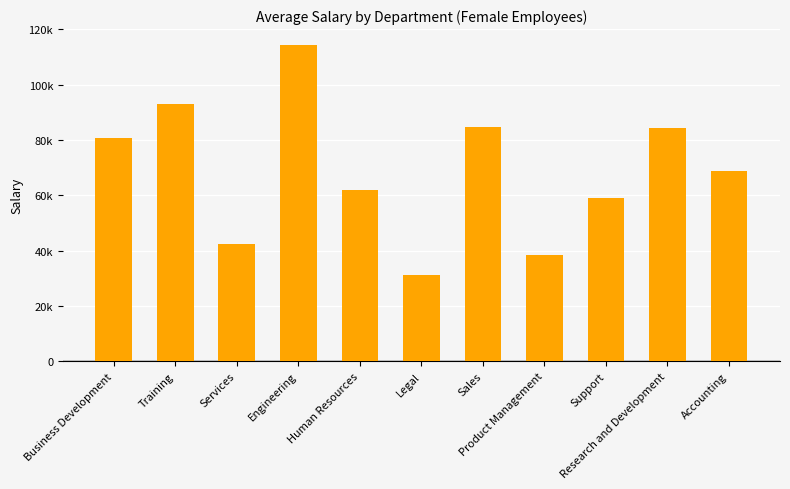

Rank the categories by value from lowest to highest.

Legal, Product Management, Services, Support, Human Resources, Accounting, Business Development, Research and Development, Sales, Training, Engineering